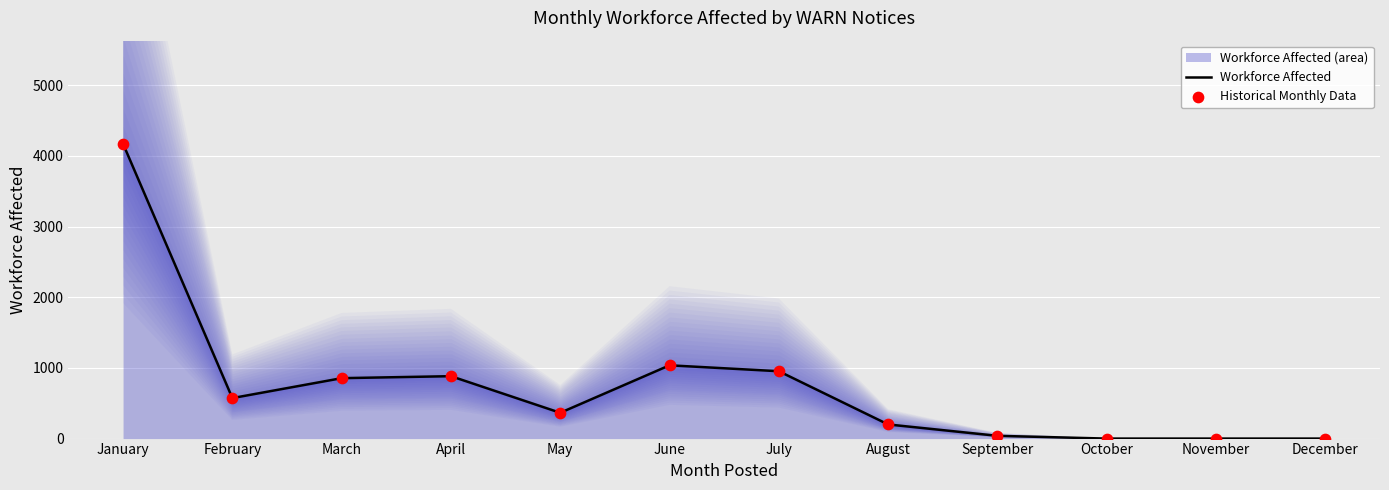

Which series has the largest Y range (max minus min)?

Workforce Affected